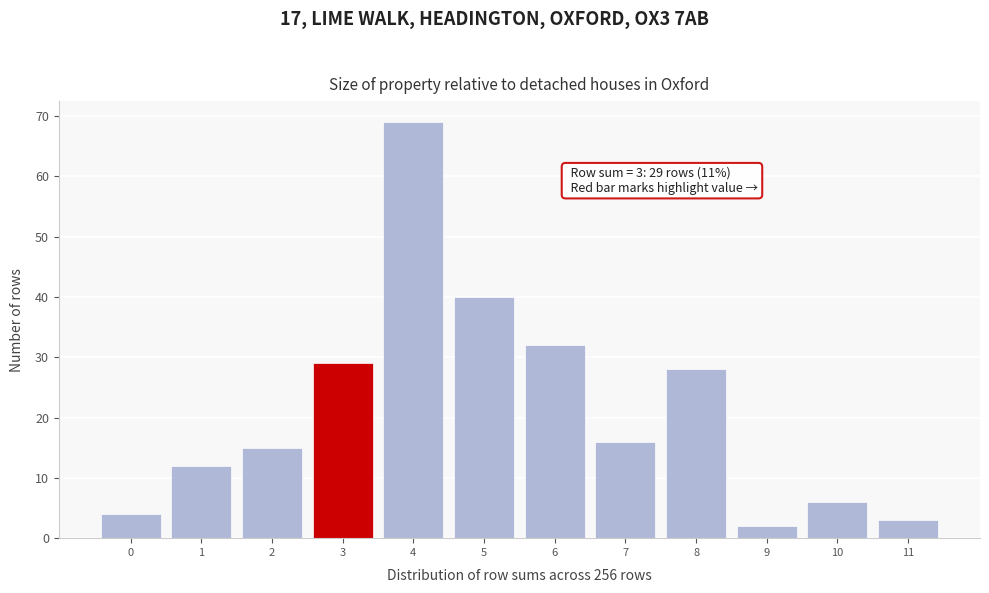

Which range on the x-axis has the tallest bar?

3.5 to 4.5